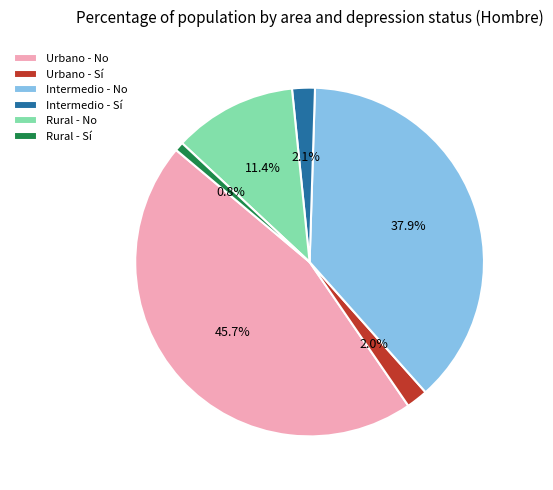

Which category has the smallest portion of the pie?

Rural - Sí